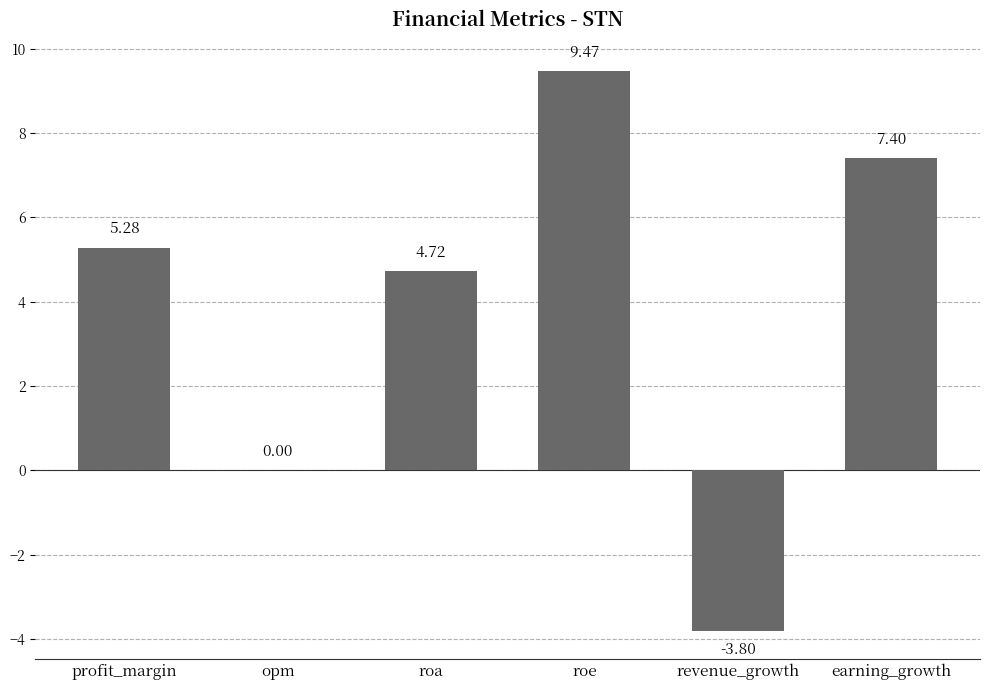

Reading left to right, extract all data points from this chart.

profit_margin=5.3	opm=0.0	roa=4.7	roe=9.5	revenue_growth=-3.8	earning_growth=7.4